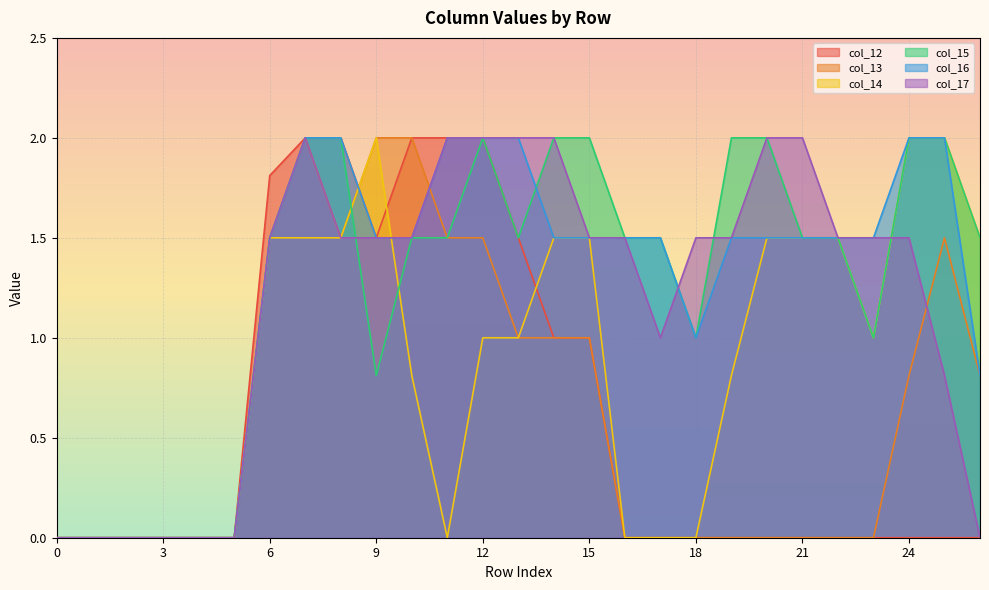

At how many categories does at least one series exceed 1?

21